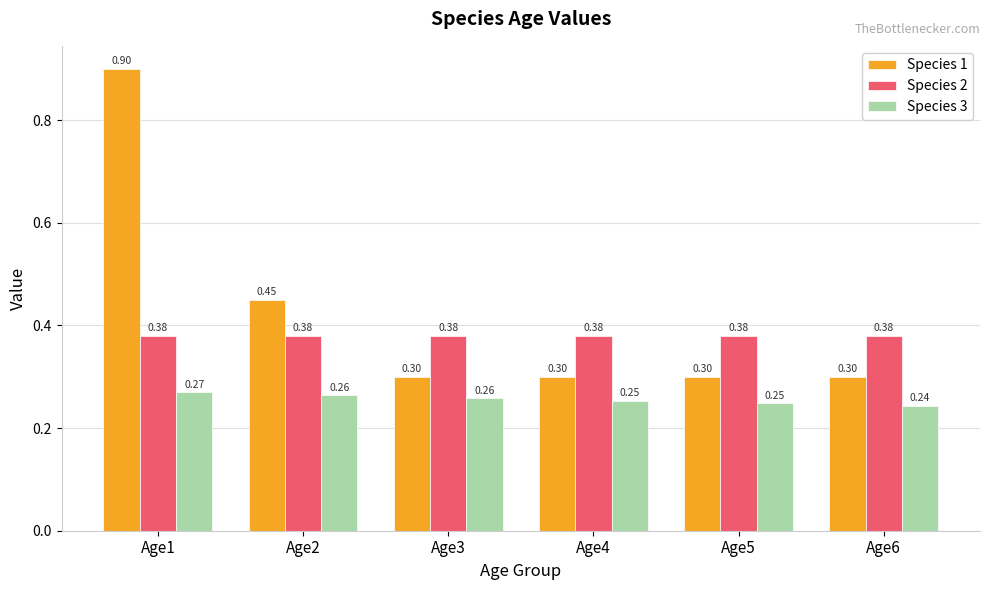

Rank the series by their average value, from highest to lowest.

Species 1, Species 2, Species 3